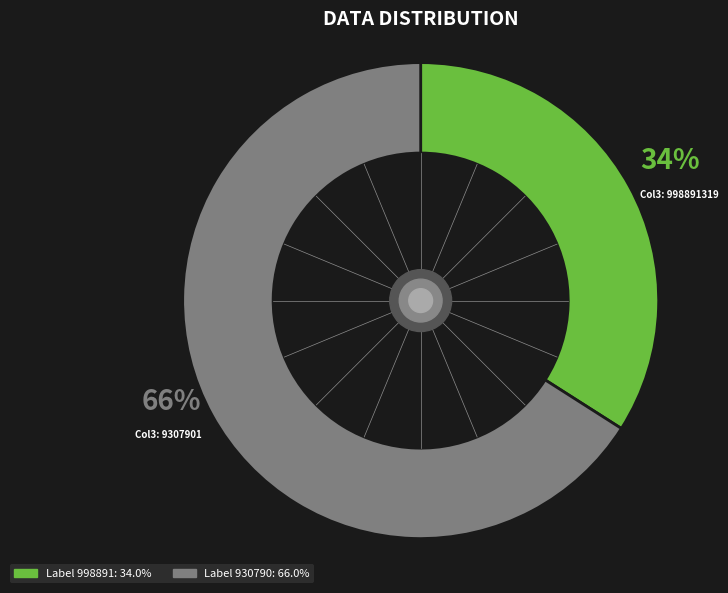

To the nearest percent, what is the average slice percentage?

50%